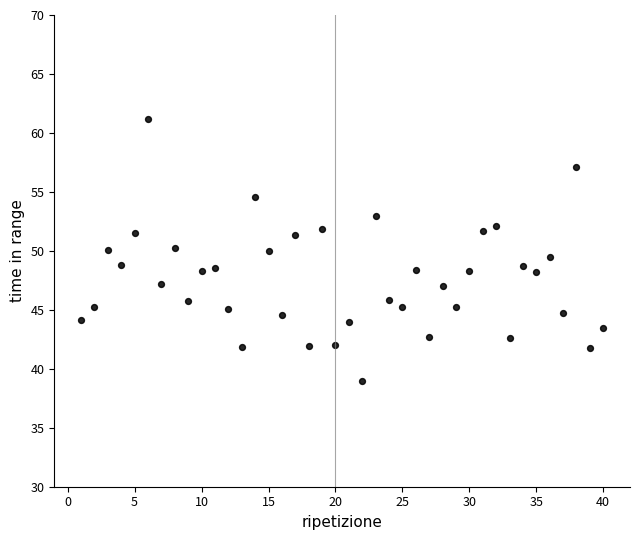

What is the range of X values (max minus min)?

39.0